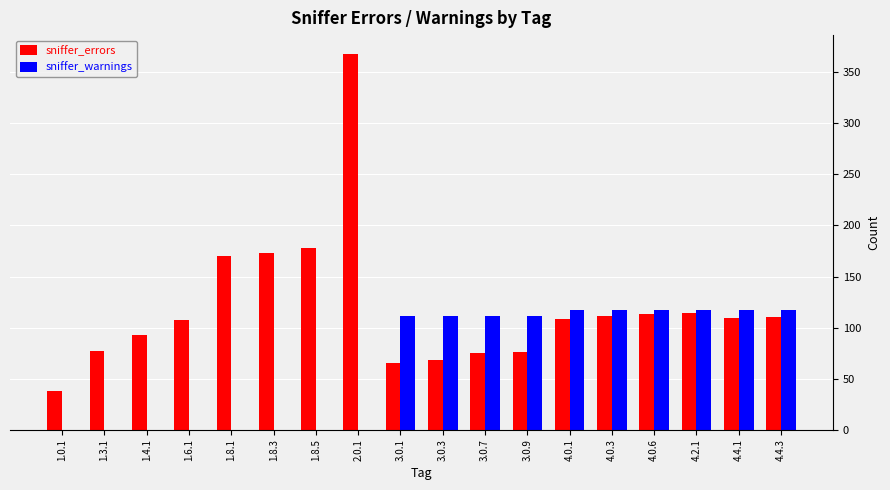

Which series changed the most between 1.3.1 and 3.0.1?

sniffer_warnings